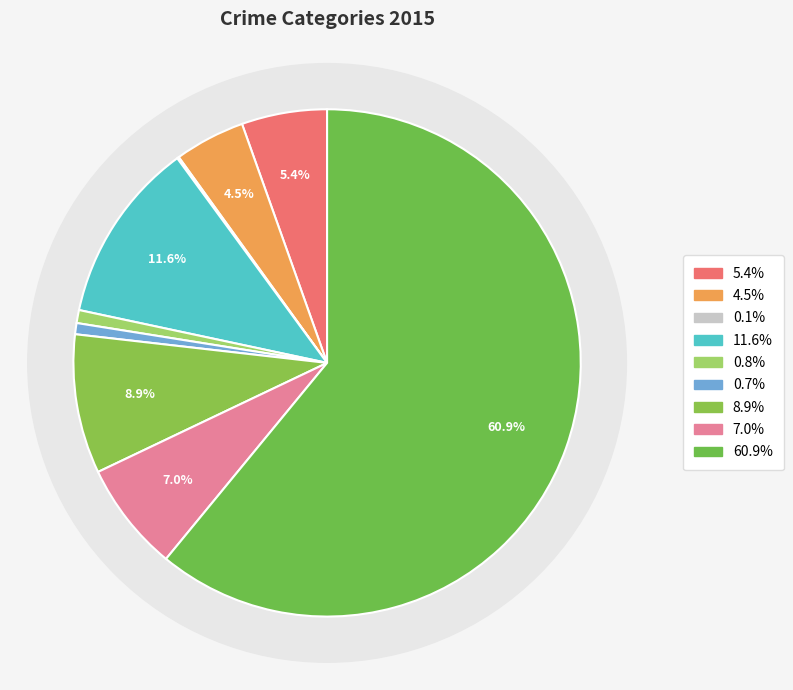

What is the ratio of the value at Burglary to the value at Arson?

98.0